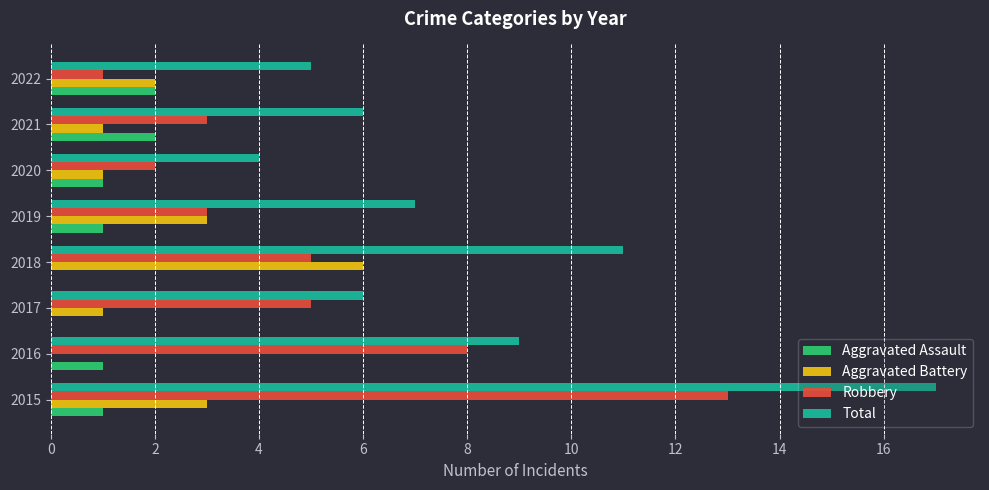

How many distinct data groups are displayed?

4